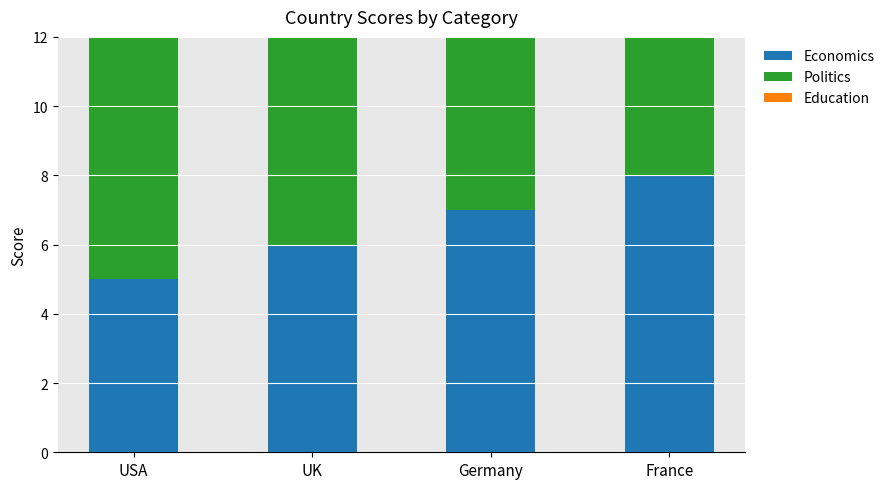

At which label does Economics first exceed 7?

France